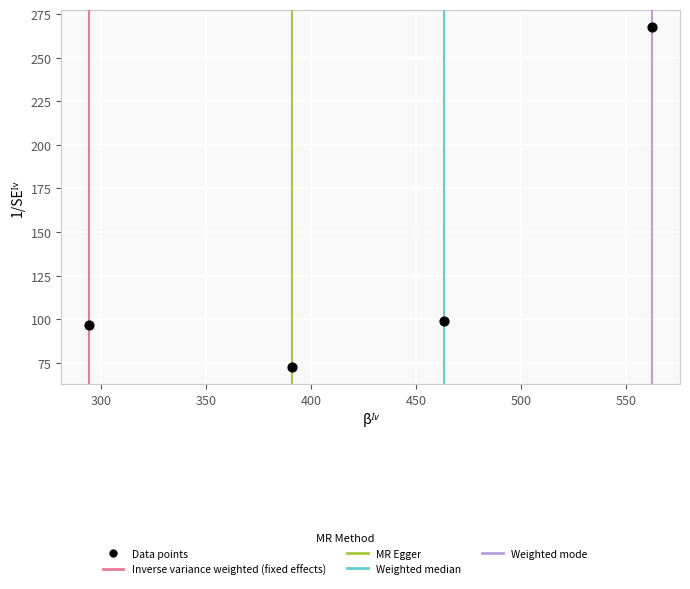

What is the average Y value?

133.9